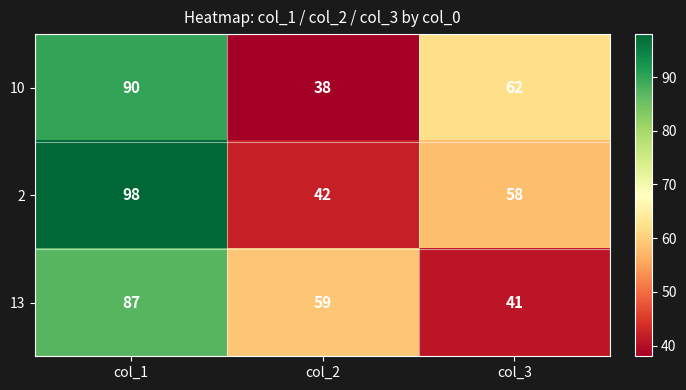

How many data points does each series have?

3